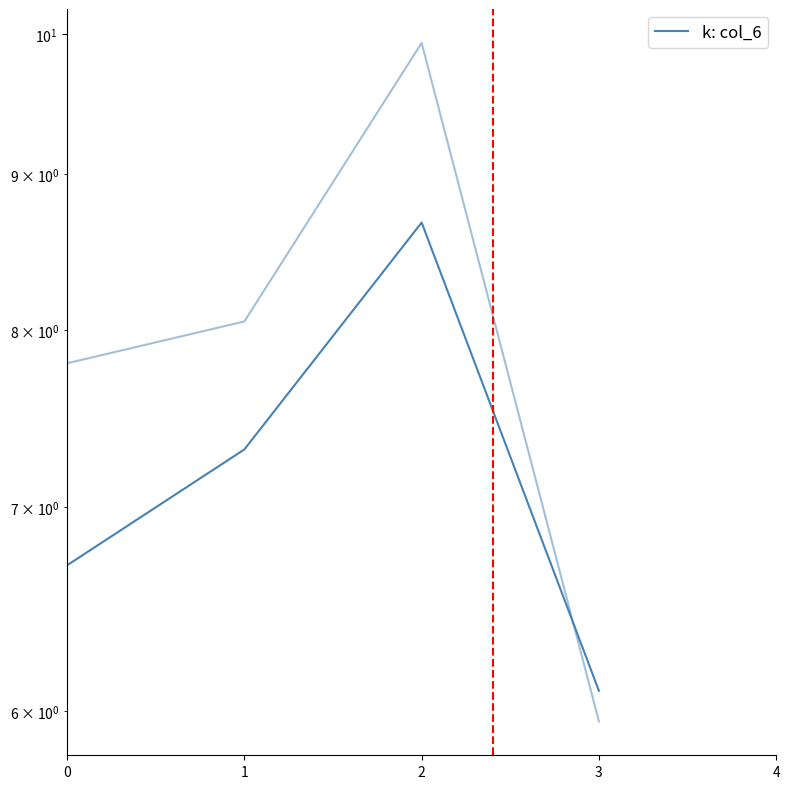

Reading left to right, extract all data points from this chart.

col_6: 6.7	7.3	8.7	6.1
col_7: 7.8	8.1	9.9	6.0